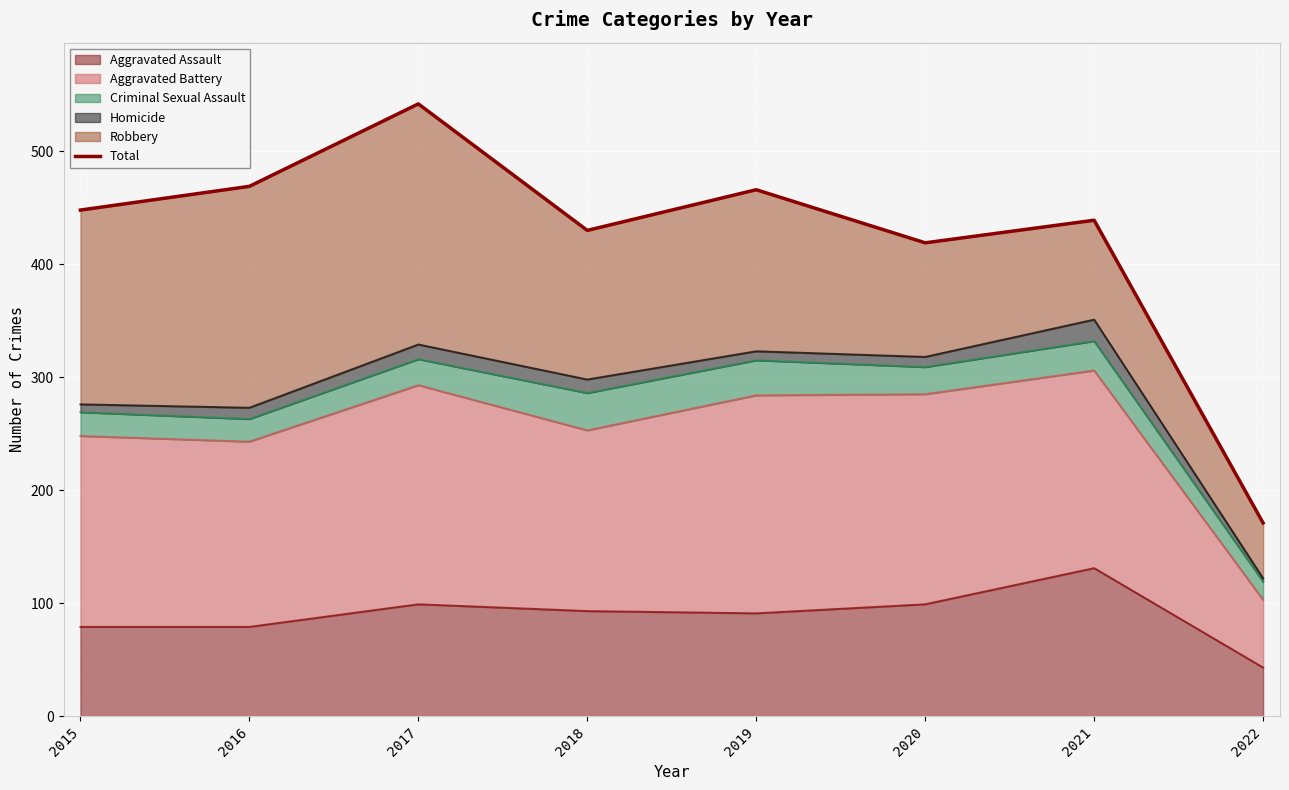

What is the difference between the maximum and minimum values?

371